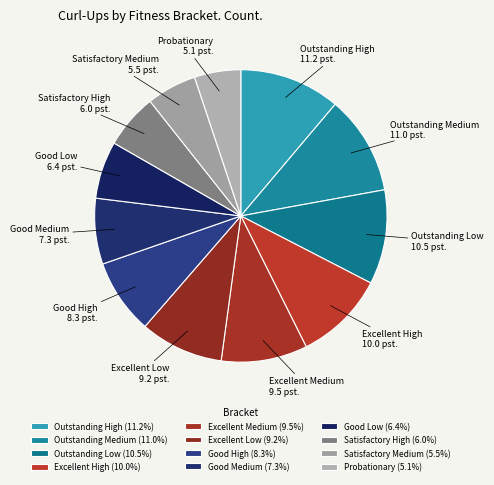

Does Outstanding Medium represent more than half of the total?

No